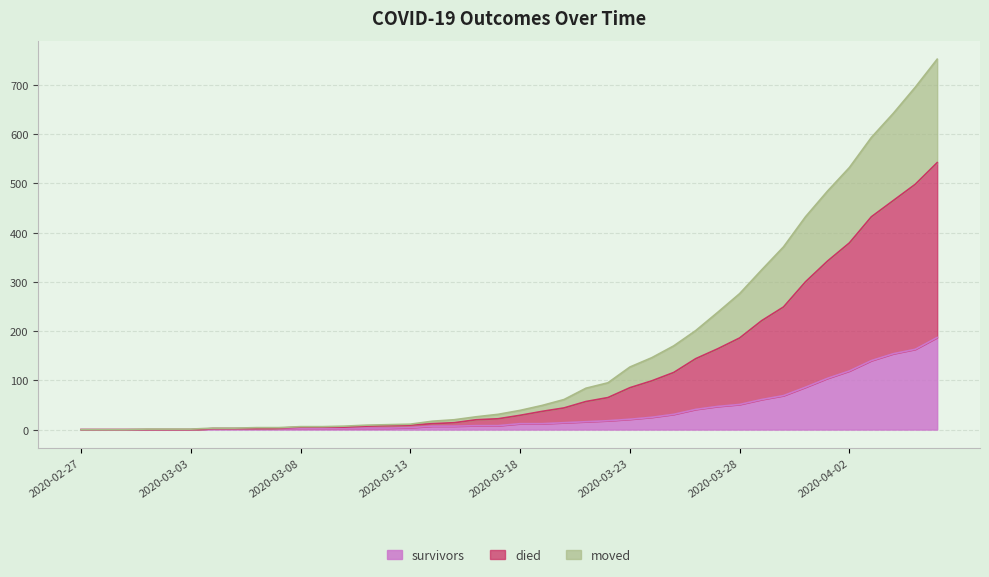

List the labels in order of survivors value, smallest first.

2020-02-27, 2020-02-28, 2020-02-29, 2020-03-01, 2020-03-02, 2020-03-03, 2020-03-04, 2020-03-05, 2020-03-06, 2020-03-07, 2020-03-08, 2020-03-09, 2020-03-10, 2020-03-11, 2020-03-12, 2020-03-13, 2020-03-14, 2020-03-15, 2020-03-16, 2020-03-17, 2020-03-18, 2020-03-19, 2020-03-20, 2020-03-21, 2020-03-22, 2020-03-23, 2020-03-24, 2020-03-25, 2020-03-26, 2020-03-27, 2020-03-28, 2020-03-29, 2020-03-30, 2020-03-31, 2020-04-01, 2020-04-02, 2020-04-03, 2020-04-04, 2020-04-05, 2020-04-06